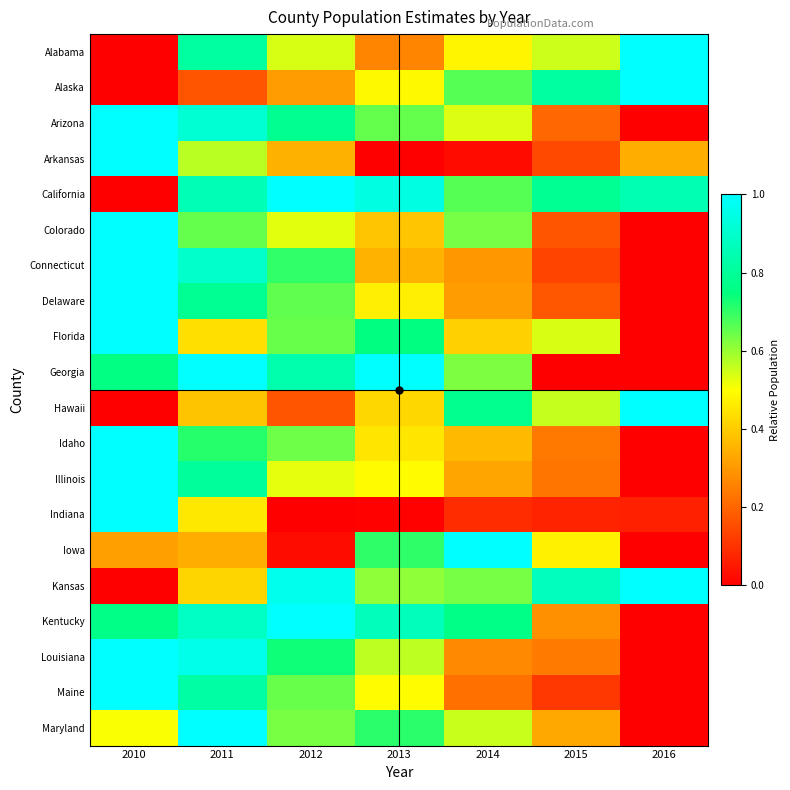

Reading right to left, transcribe all the data shown in this chart.

Alabama: 2016=1.0	2015=0.5	2014=0.5	2013=0.3	2012=0.5	2011=0.8	2010=0.0
Alaska: 2016=1.0	2015=0.8	2014=0.7	2013=0.5	2012=0.3	2011=0.2	2010=0.0
Arizona: 2016=0.0	2015=0.2	2014=0.5	2013=0.7	2012=0.8	2011=0.9	2010=1.0
Arkansas: 2016=0.3	2015=0.1	2014=0.0	2013=0.0	2012=0.3	2011=0.6	2010=1.0
California: 2016=0.8	2015=0.8	2014=0.7	2013=0.9	2012=1.0	2011=0.9	2010=0.0
Colorado: 2016=0.0	2015=0.2	2014=0.6	2013=0.4	2012=0.5	2011=0.7	2010=1.0
Connecticut: 2016=0.0	2015=0.1	2014=0.3	2013=0.3	2012=0.7	2011=0.9	2010=1.0
Delaware: 2016=0.0	2015=0.2	2014=0.3	2013=0.5	2012=0.7	2011=0.8	2010=1.0
Florida: 2016=0.0	2015=0.5	2014=0.4	2013=0.8	2012=0.6	2011=0.4	2010=1.0
Georgia: 2016=0.0	2015=0.0	2014=0.6	2013=1.0	2012=0.8	2011=1.0	2010=0.8
Hawaii: 2016=1.0	2015=0.6	2014=0.8	2013=0.4	2012=0.2	2011=0.4	2010=0.0
Idaho: 2016=0.0	2015=0.2	2014=0.4	2013=0.5	2012=0.6	2011=0.7	2010=1.0
Illinois: 2016=0.0	2015=0.2	2014=0.3	2013=0.5	2012=0.5	2011=0.8	2010=1.0
Indiana: 2016=0.1	2015=0.1	2014=0.1	2013=0.0	2012=0.0	2011=0.5	2010=1.0
Iowa: 2016=0.0	2015=0.5	2014=1.0	2013=0.7	2012=0.0	2011=0.3	2010=0.3
Kansas: 2016=1.0	2015=0.9	2014=0.6	2013=0.6	2012=1.0	2011=0.4	2010=0.0
Kentucky: 2016=0.0	2015=0.3	2014=0.8	2013=0.9	2012=1.0	2011=0.9	2010=0.8
Louisiana: 2016=0.0	2015=0.2	2014=0.3	2013=0.6	2012=0.7	2011=1.0	2010=1.0
Maine: 2016=0.0	2015=0.1	2014=0.2	2013=0.5	2012=0.6	2011=0.8	2010=1.0
Maryland: 2016=0.0	2015=0.3	2014=0.6	2013=0.7	2012=0.6	2011=1.0	2010=0.5